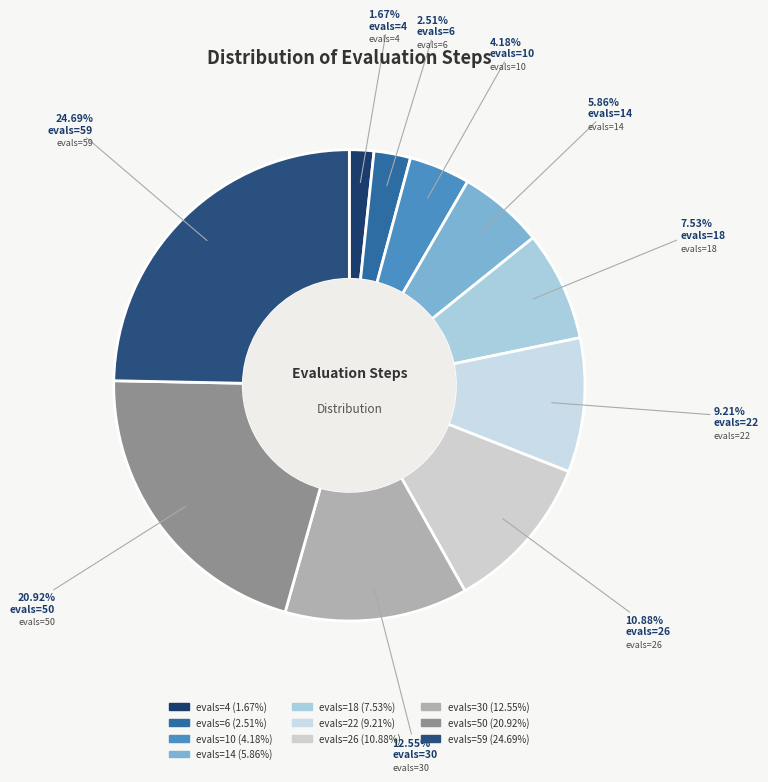

To the nearest percent, what percentage of the pie is evals=18?

8%